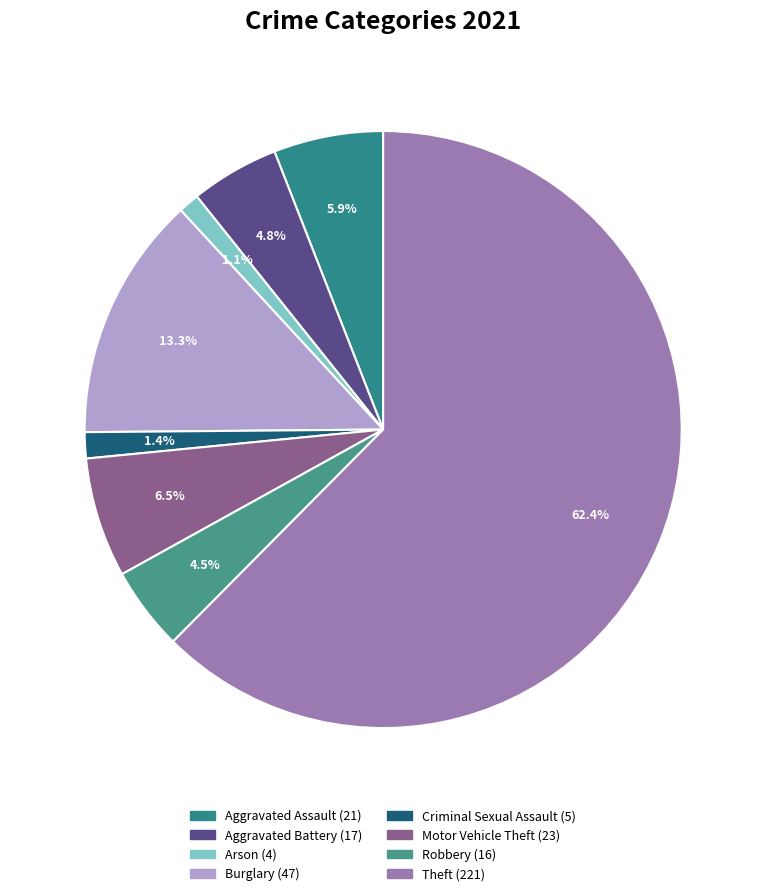

What is the ratio of the value at Arson to the value at Aggravated Assault?

0.2